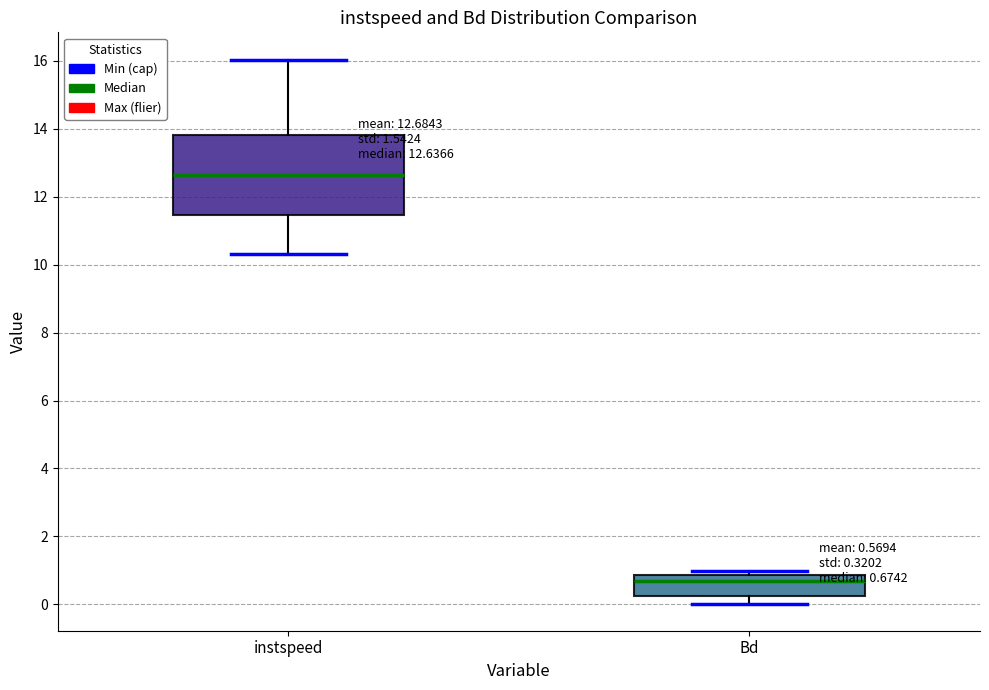

Which box's median line is the lowest?

Bd